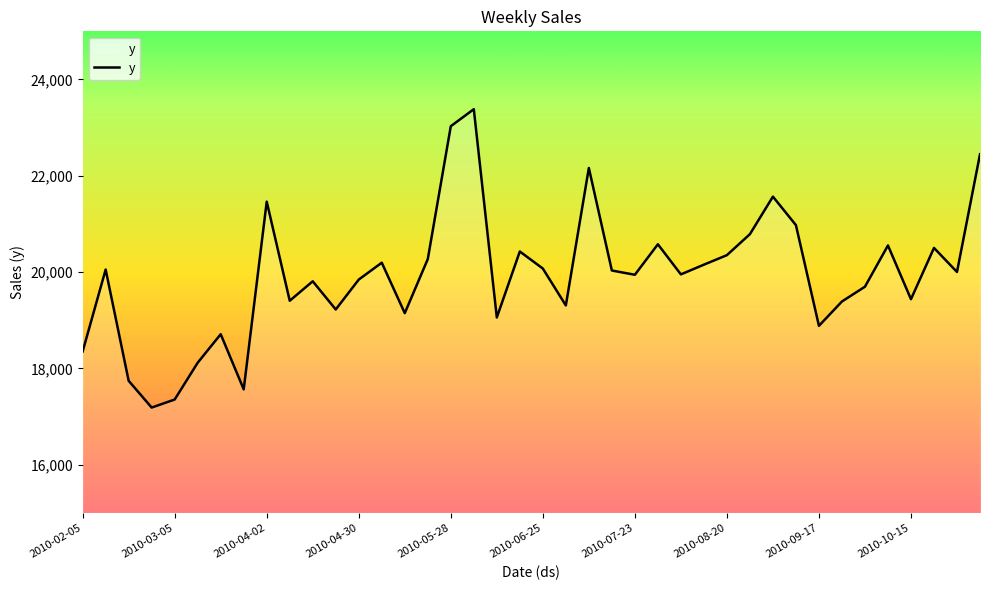

What is the maximum value shown in the chart?

23383.3